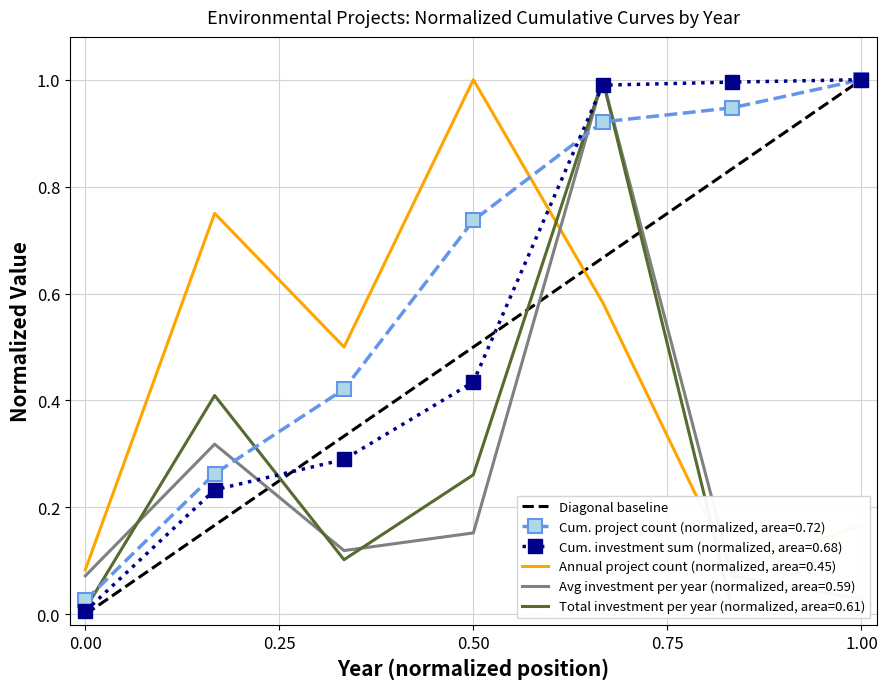

Is this an area chart (filled region under the line)?

No